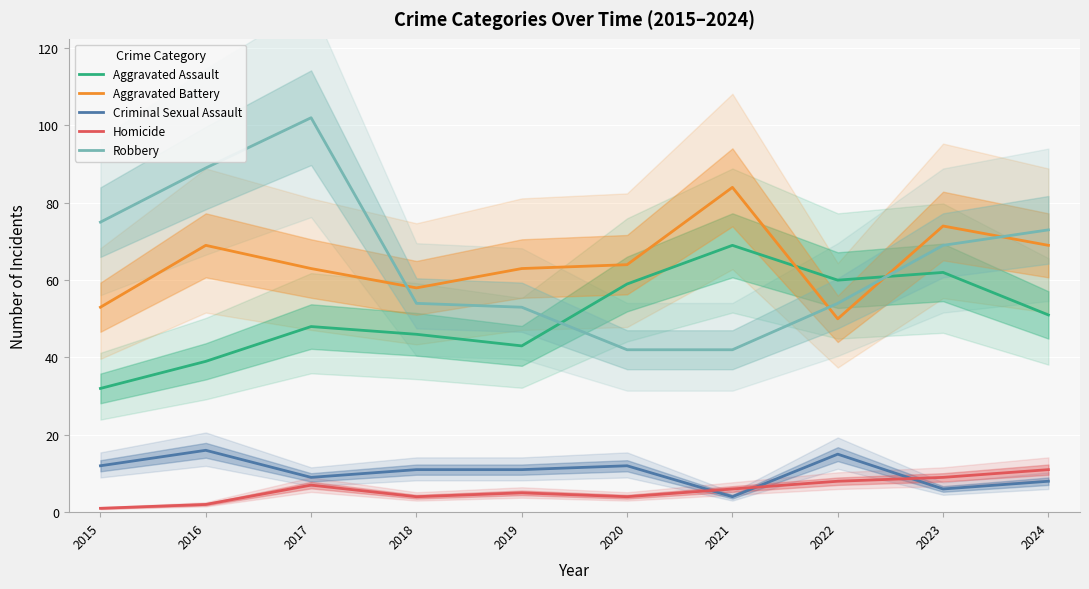

Is the value of Criminal Sexual Assault at 2024 greater than the value of Homicide at 2023?

No